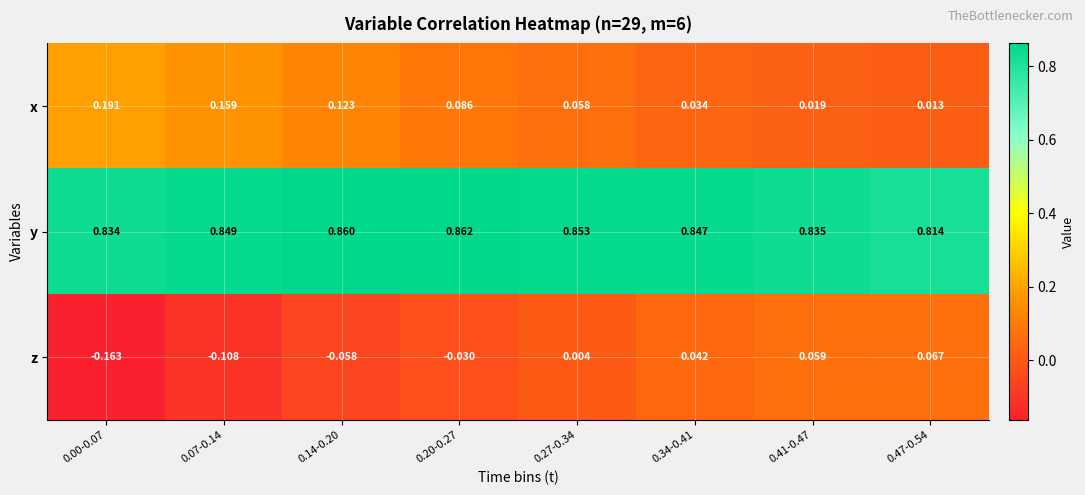

At which category is the sum across all series the highest?

0.14-0.20